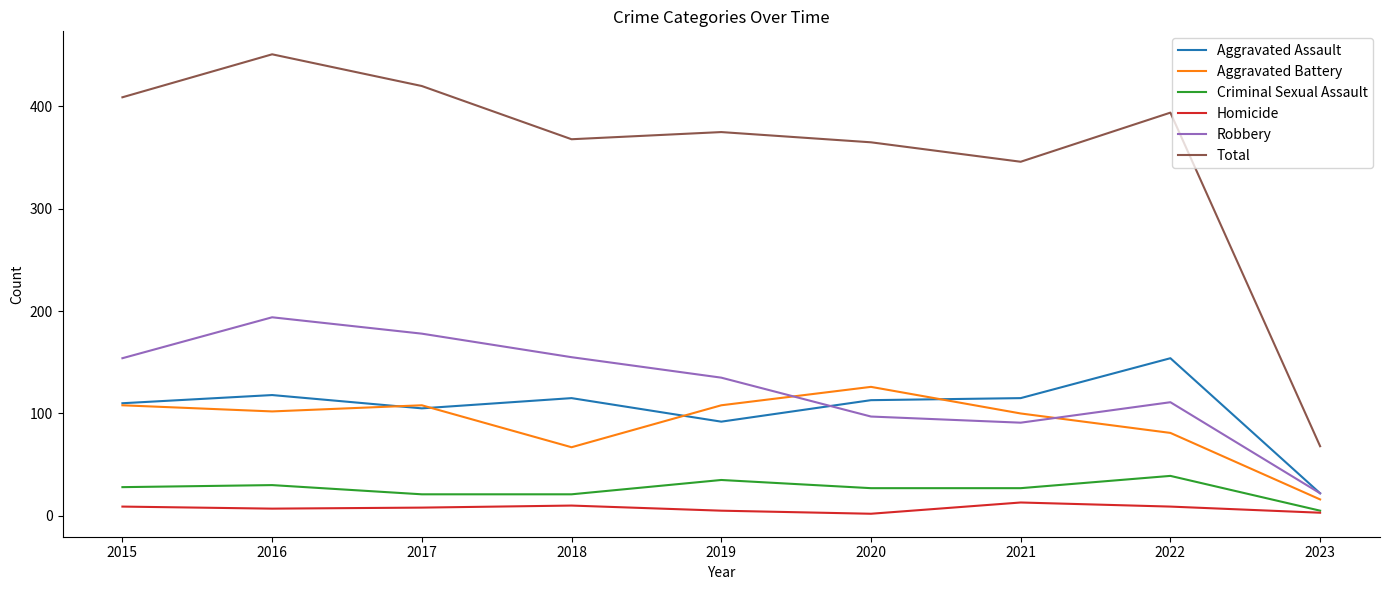

What are all the series names shown in the legend?

Aggravated Assault, Aggravated Battery, Criminal Sexual Assault, Homicide, Robbery, Total